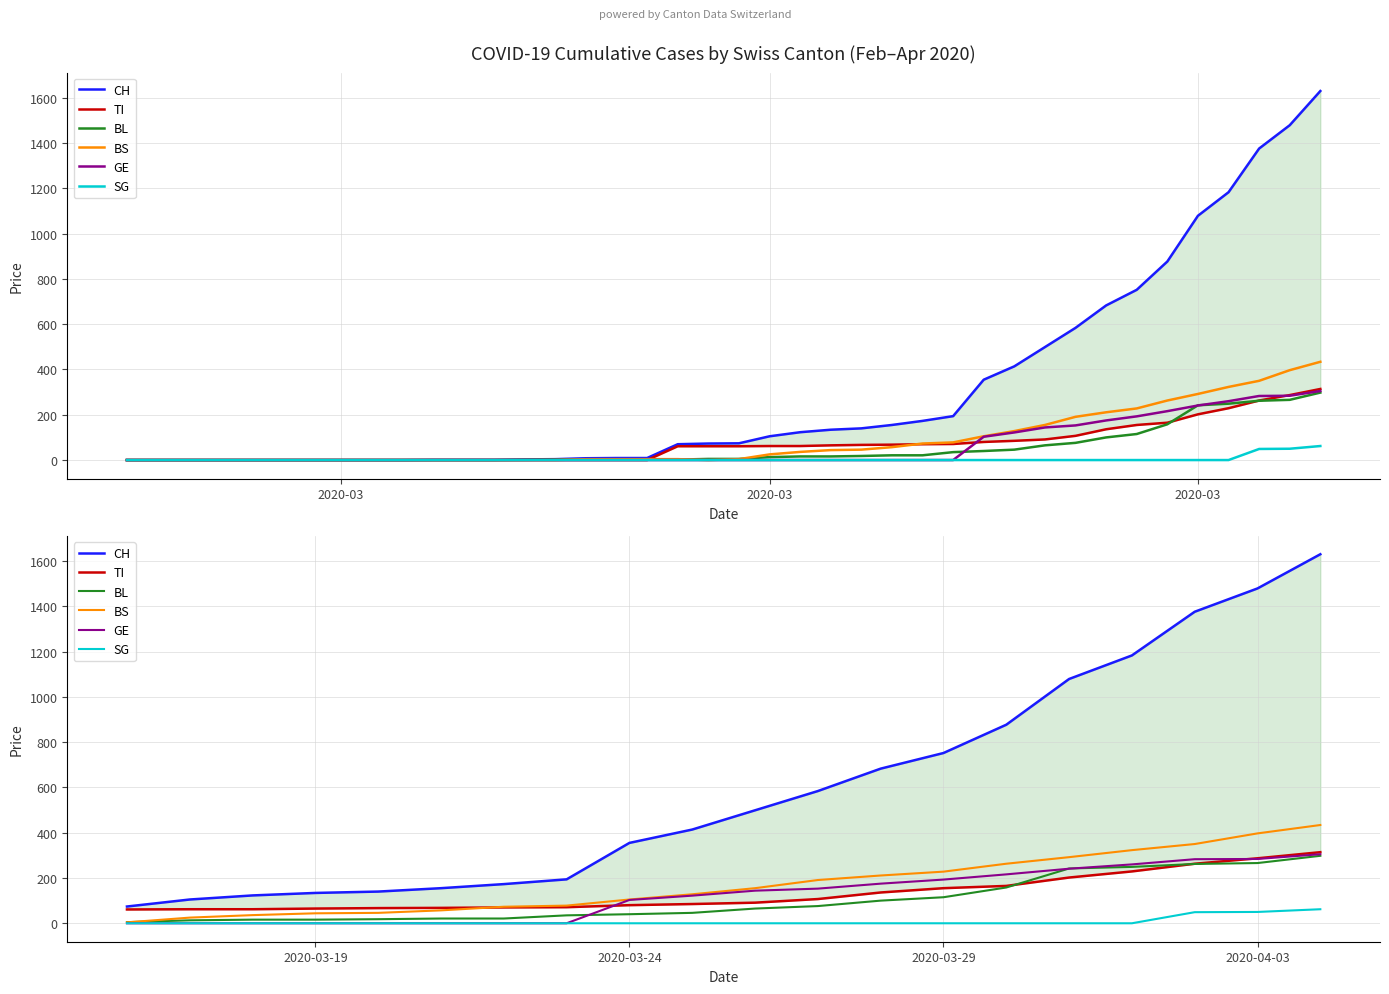

Does the chart have visible grid lines?

Yes